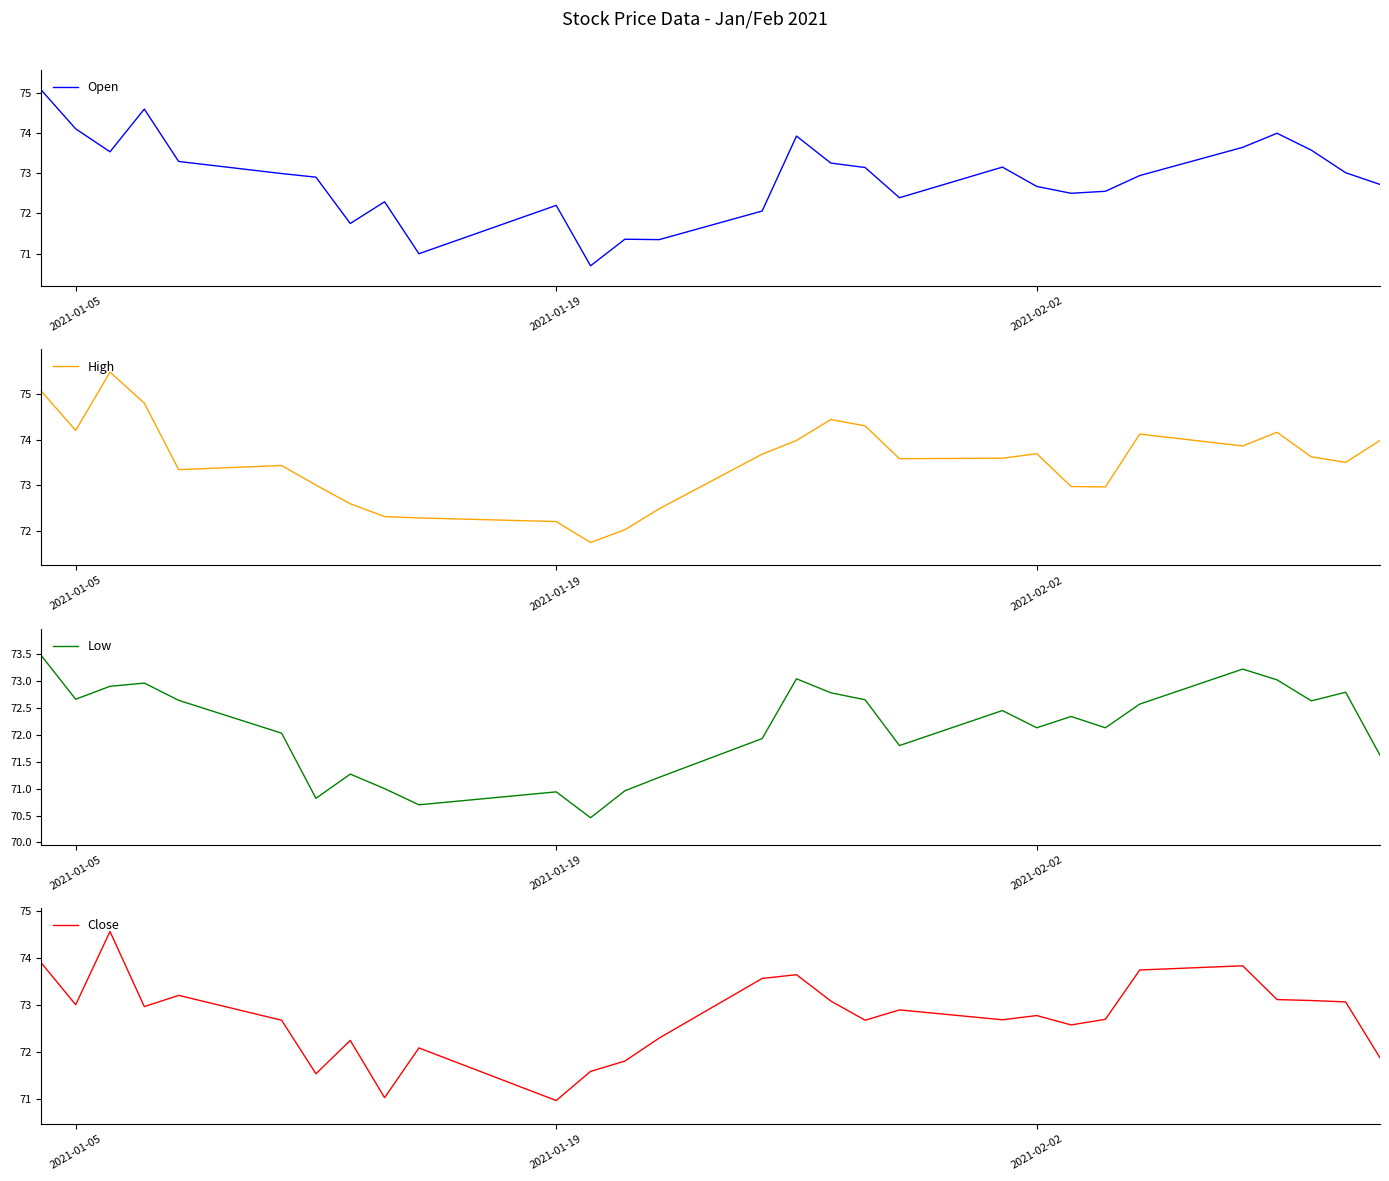

True or false: Open has a value of 94.3 at 2021-01-19.

False